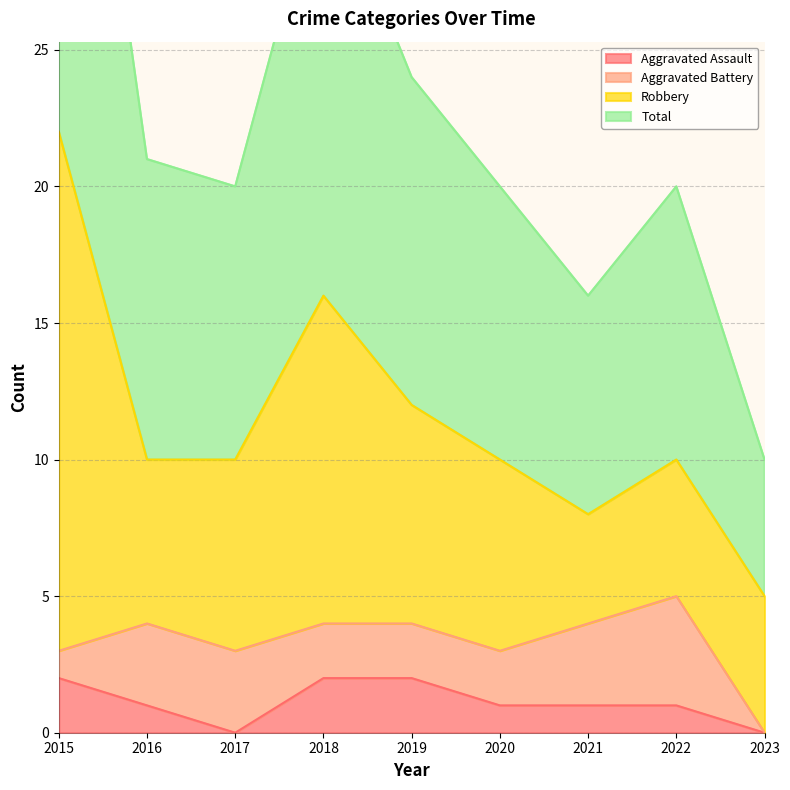

Where is Aggravated Assault nearest to the value 1?

2016